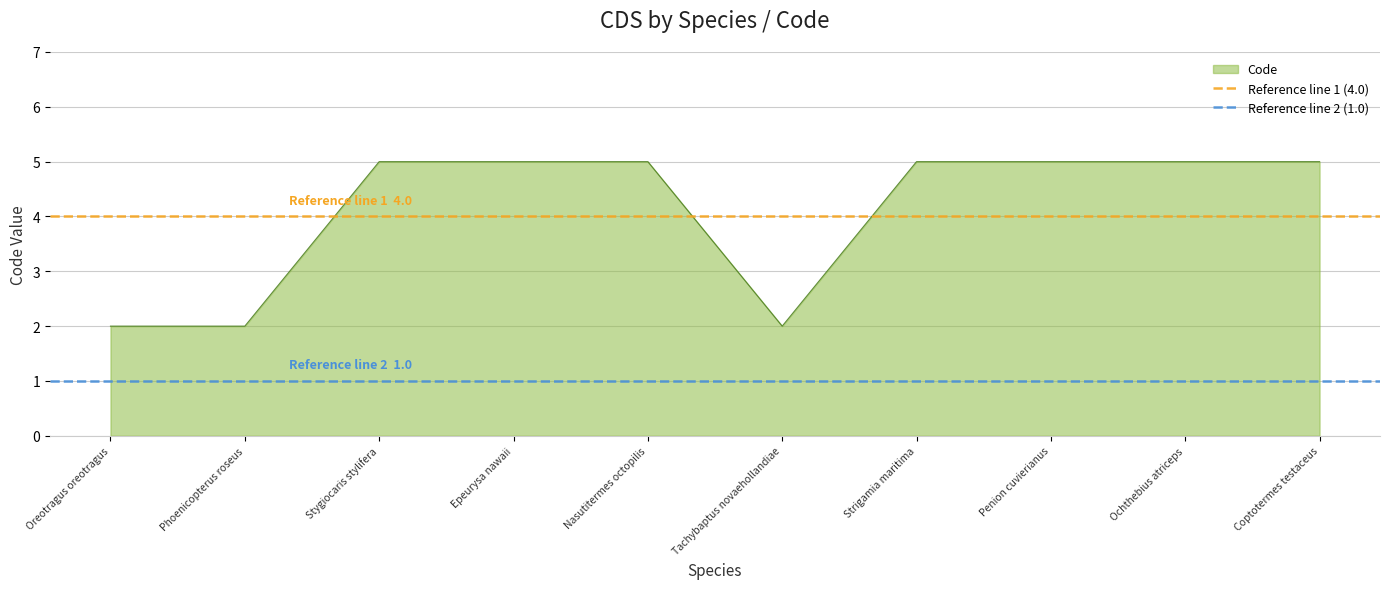

True or false: Code has a value of 3 at Oreotragus oreotragus.

False